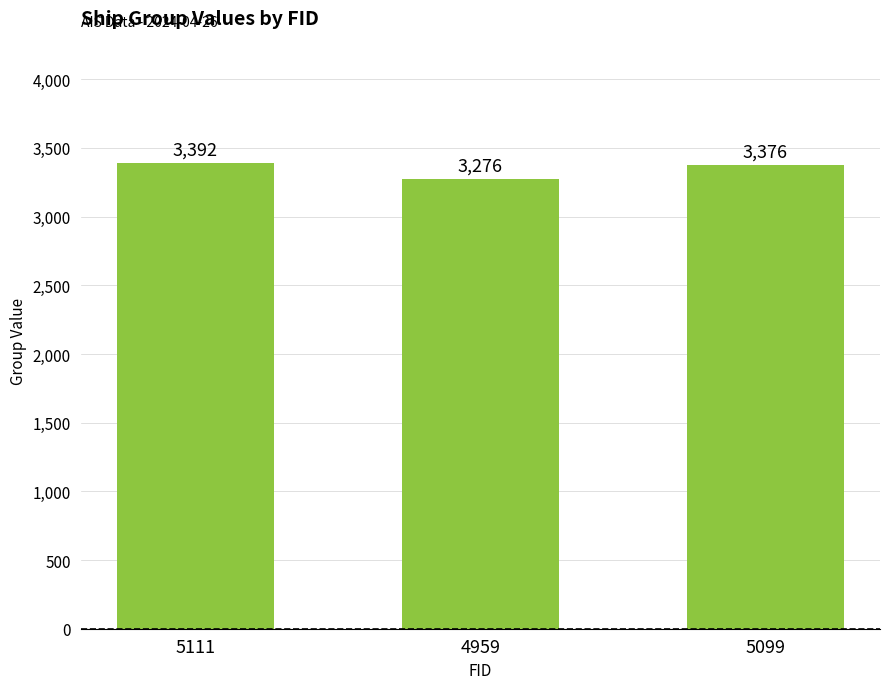

What is the average value?

3348